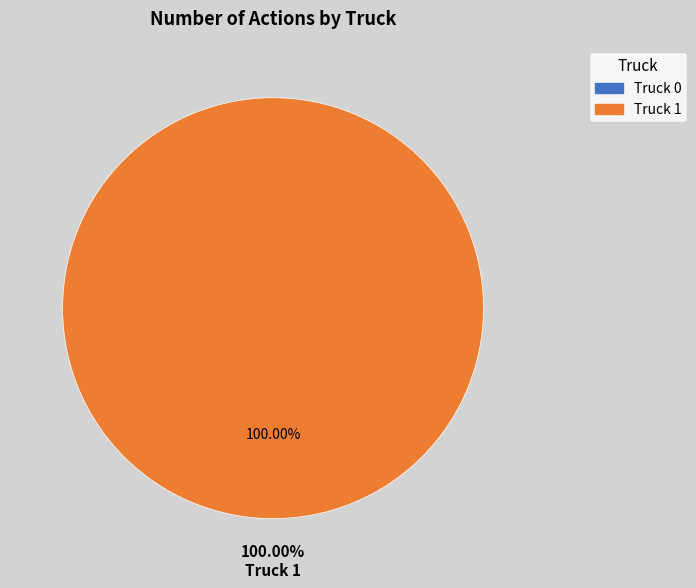

To the nearest percent, what is the average slice percentage?

50%